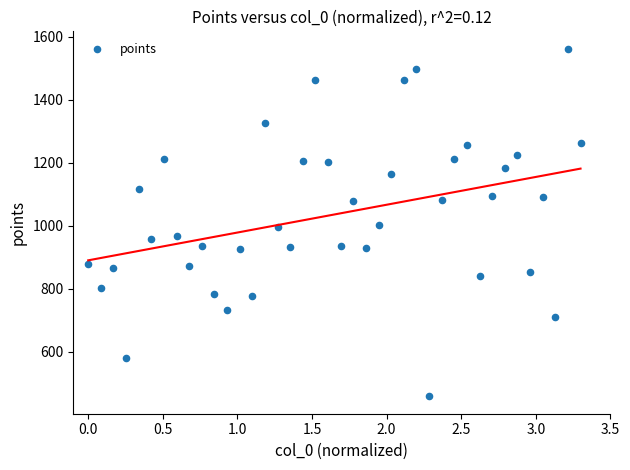

What is the range of Y values (max minus min)?

1104